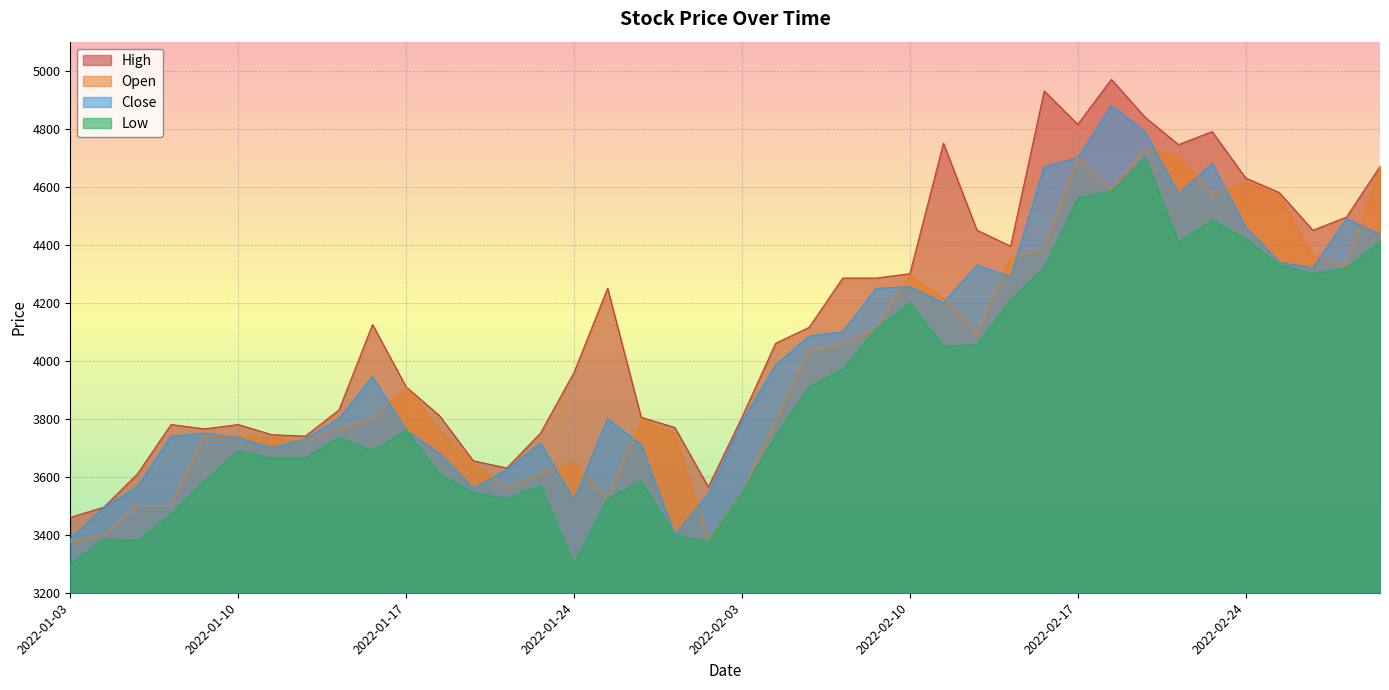

Is it true that High equals 2629 at 2022-02-22?

False